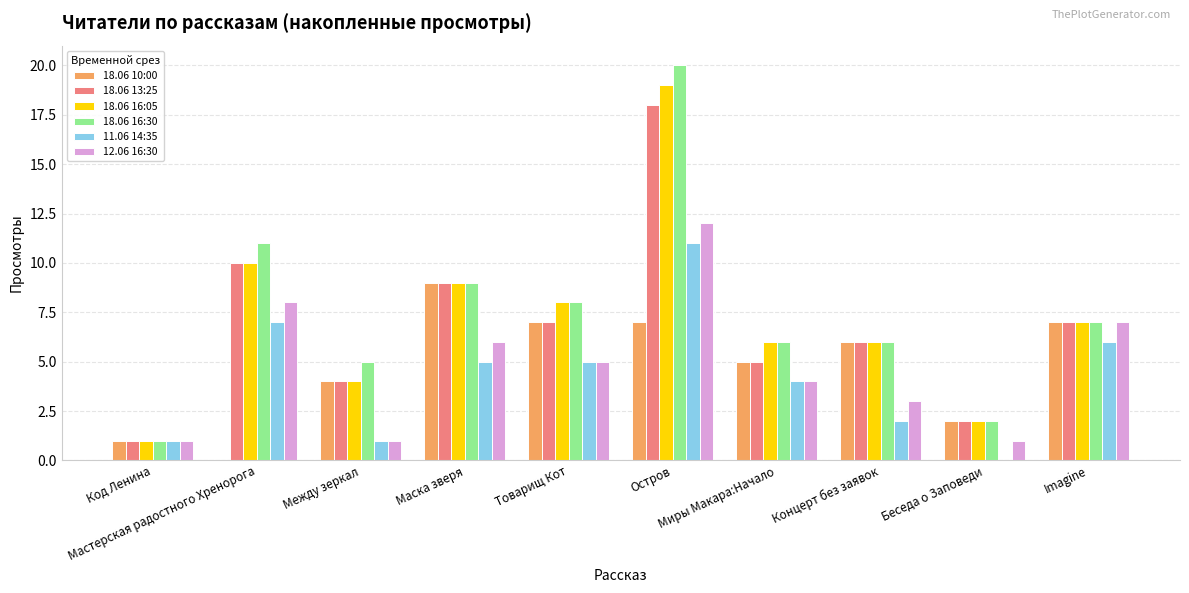

Between Мастерская радостного Хренорога and Между зеркал, which is larger?

Между зеркал